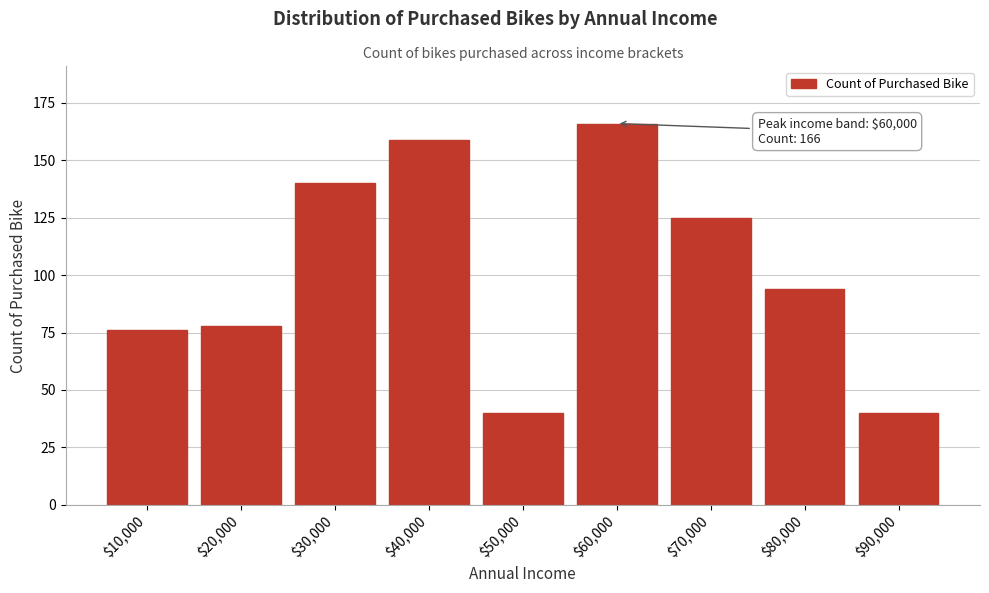

Reading left to right, what are all the values shown in this chart?

76	78	140	159	40	166	125	94	40